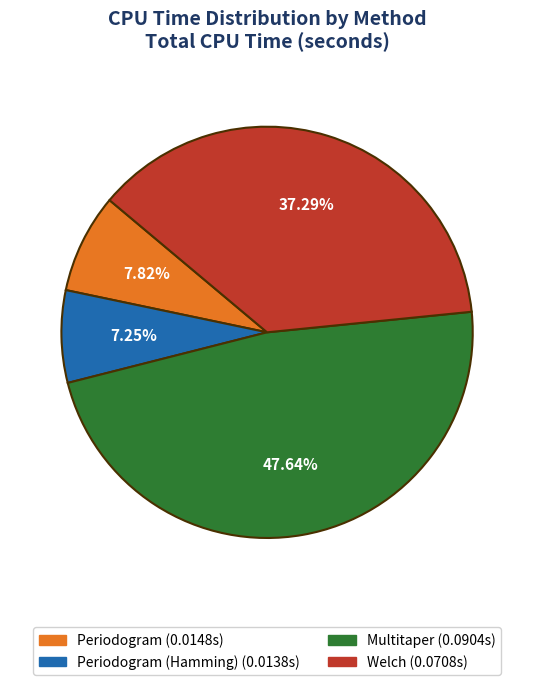

Is there a majority slice in this chart?

No